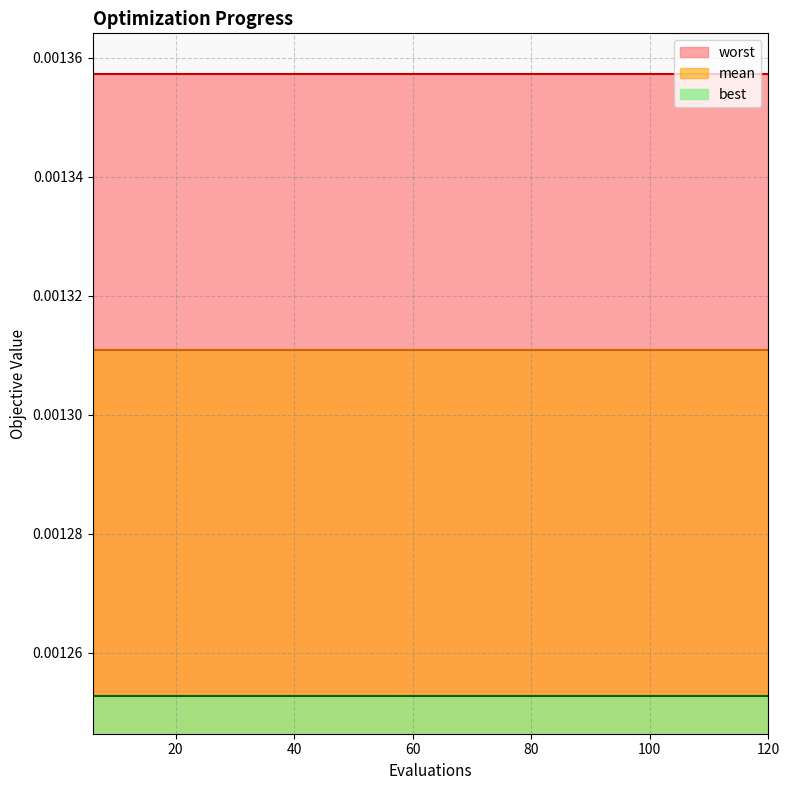

Rank the categories by best value from lowest to highest.

6, 12, 18, 24, 30, 36, 42, 48, 54, 60, 66, 72, 78, 84, 90, 96, 102, 108, 114, 120